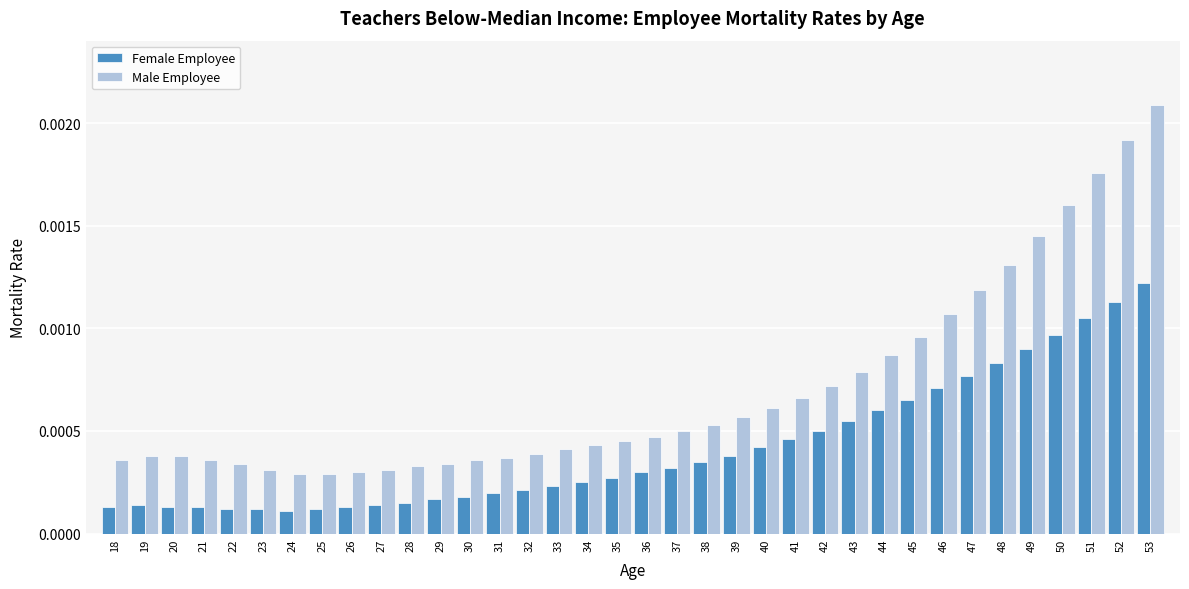

How many Male Employee values are between 0 and 1?

36